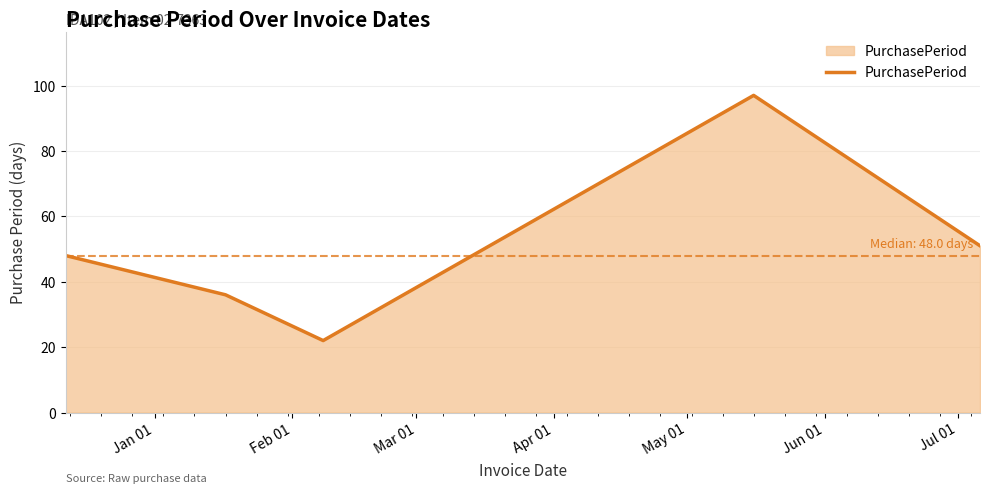

What is the smallest value displayed?

22